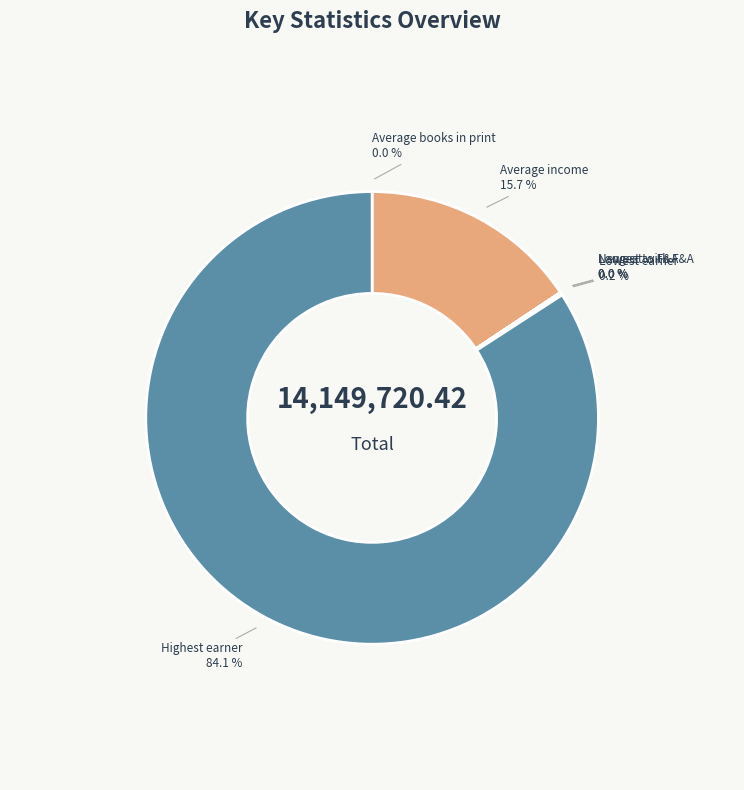

Does any single category account for the majority?

Yes